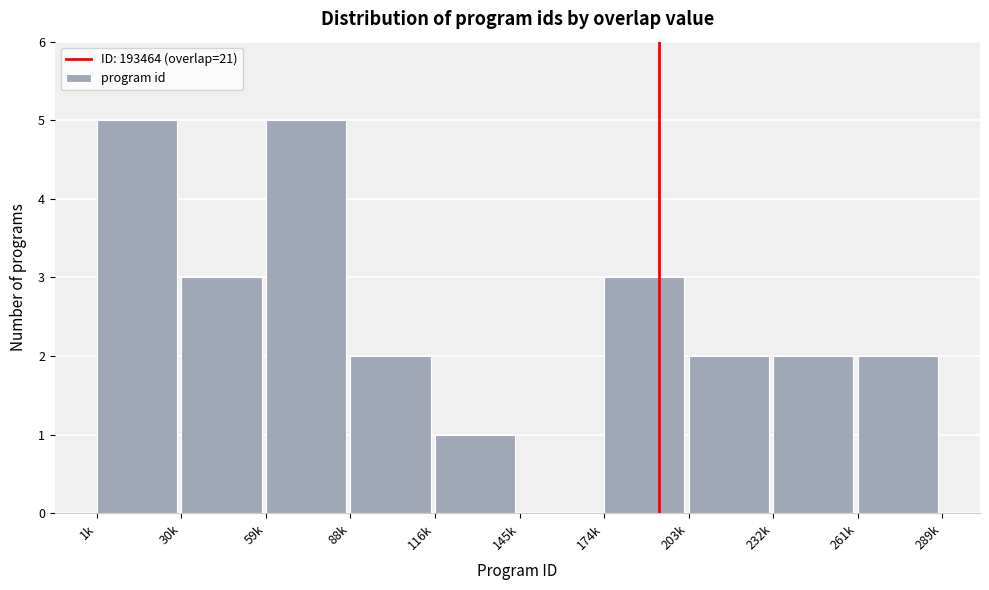

Reading left to right, what are all the values shown in this chart?

1k=5	30k=3	59k=5	88k=2	116k=1	145k=0	174k=3	203k=2	232k=2	261k=2